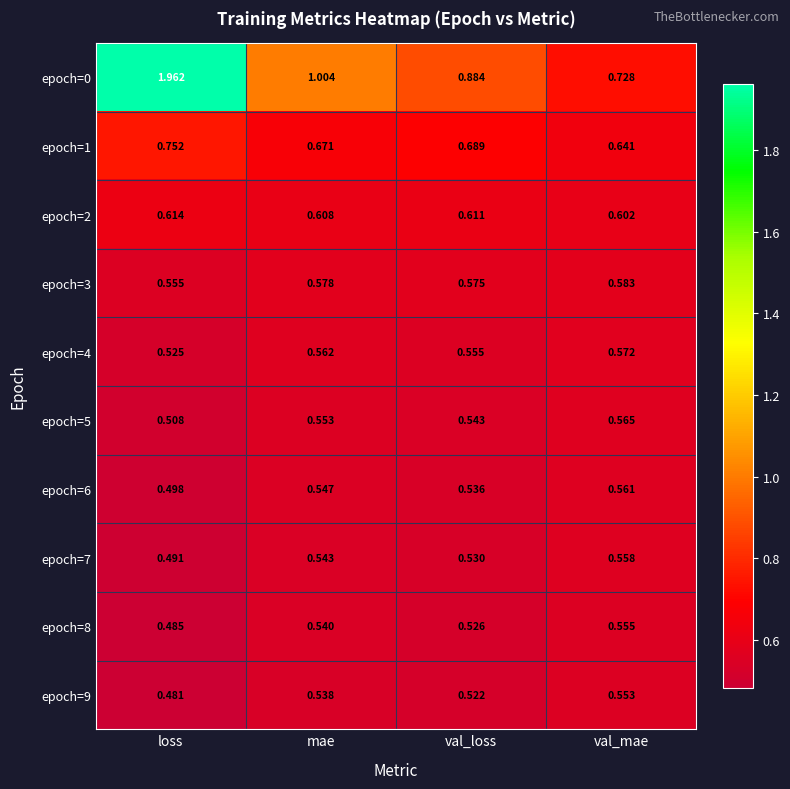

At which category is the sum across all series the highest?

loss